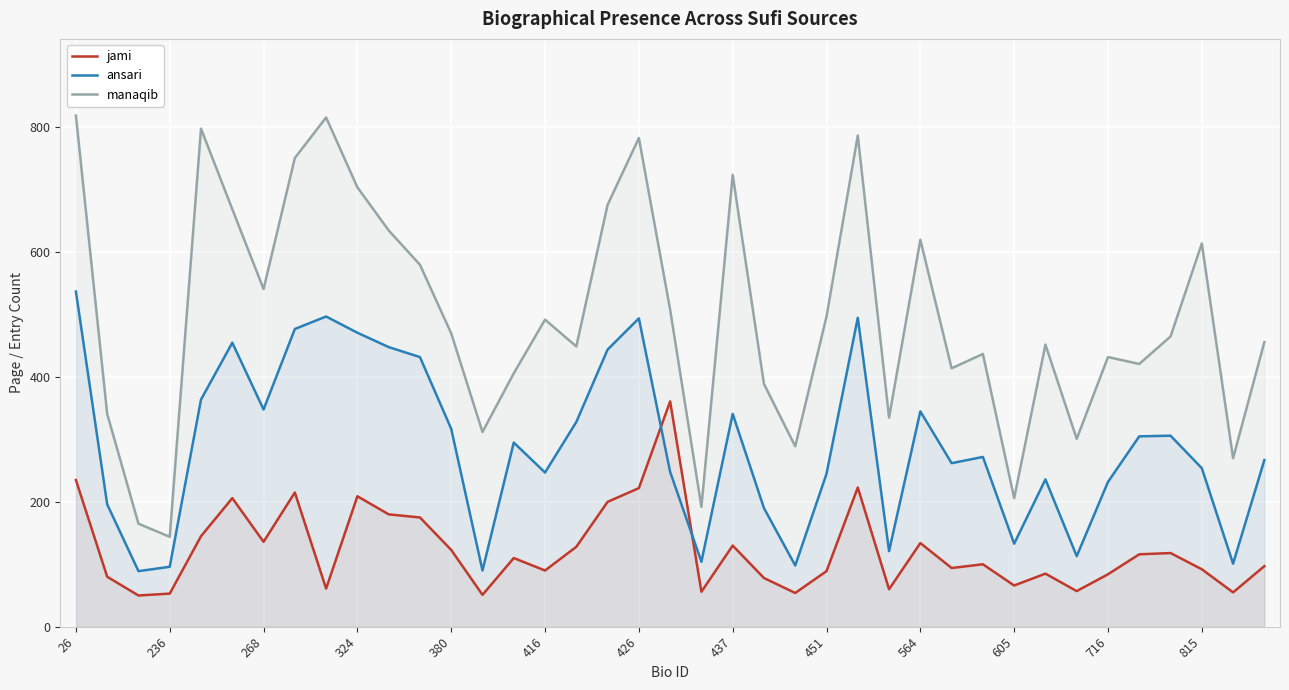

At which category is the sum across all series the highest?

26